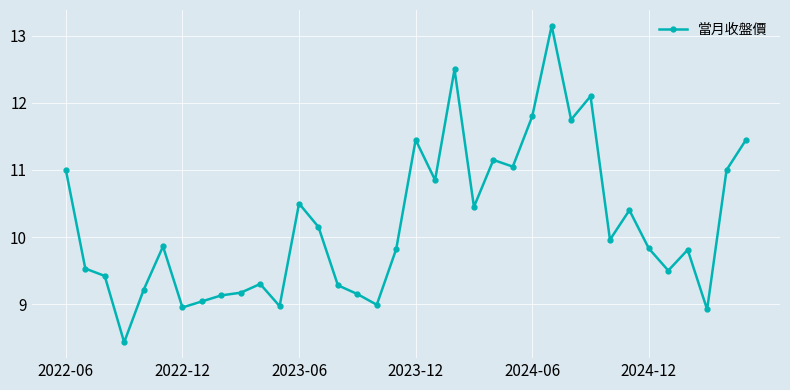

What is the difference between the maximum and second lowest values?

4.2